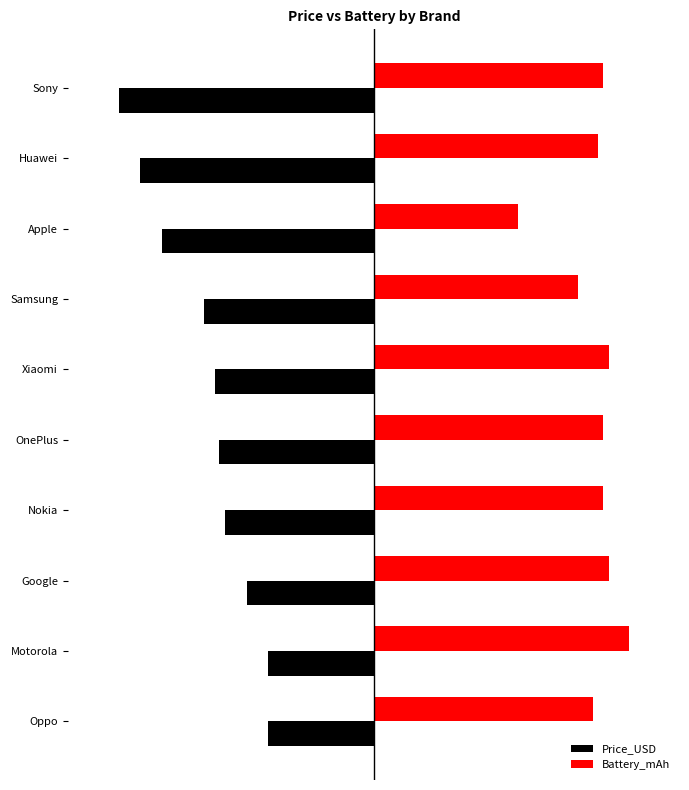

What are all the series names shown in the legend?

Price_USD, Battery_mAh